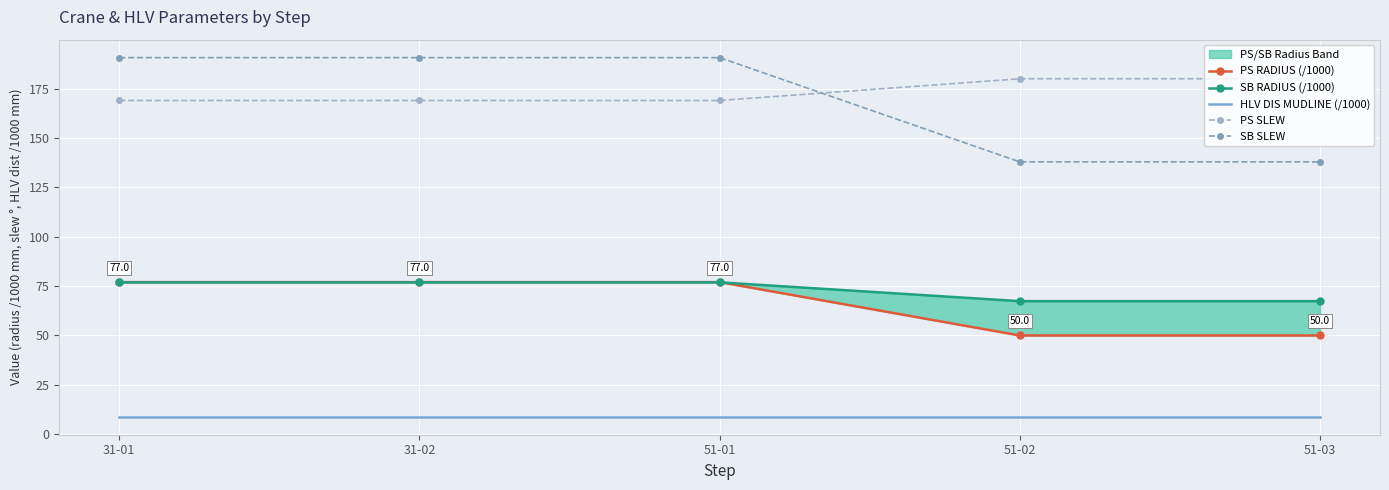

List the labels in order of SB RADIUS (/1000) value, smallest first.

51-02, 51-03, 31-01, 31-02, 51-01